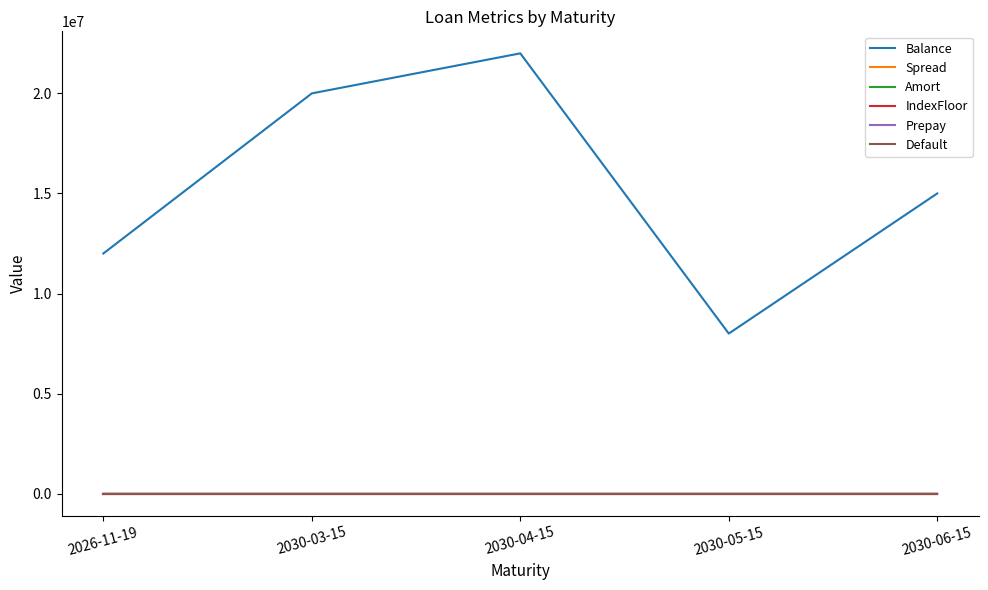

Does the chart have visible grid lines?

No